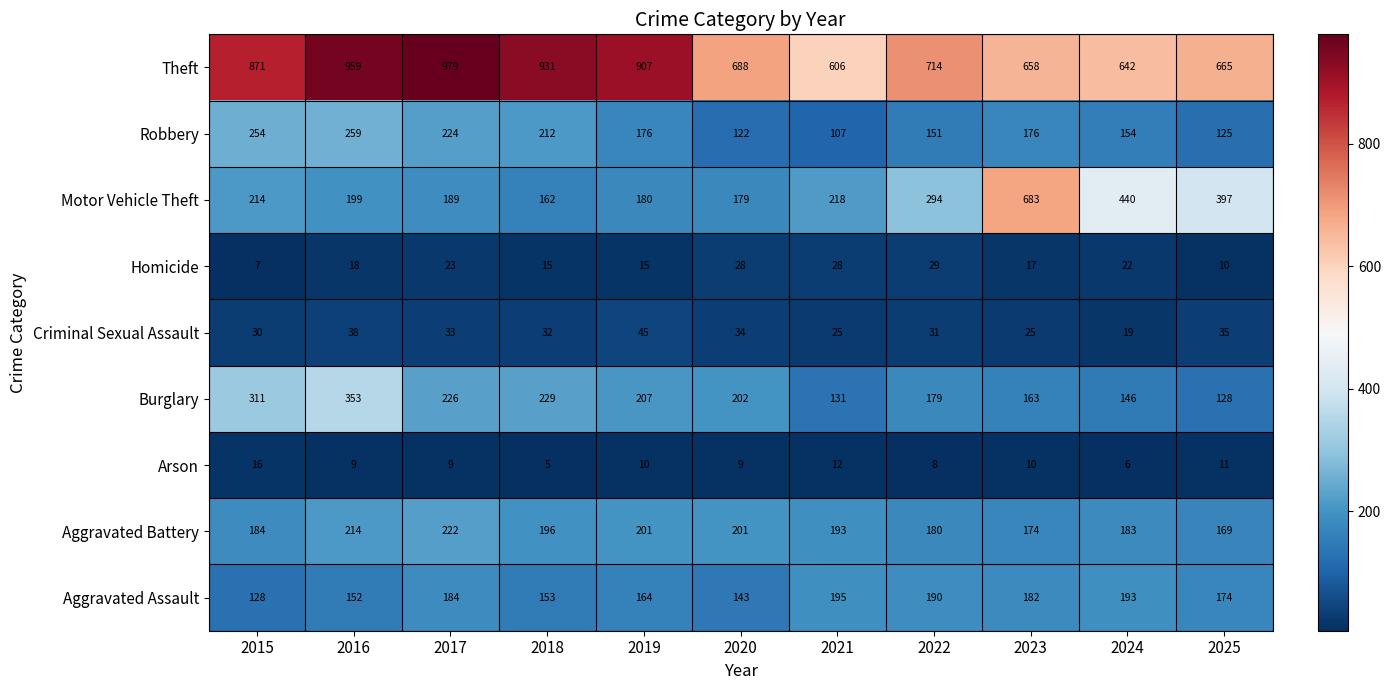

What is the difference between the highest and lowest values at 2023?

673